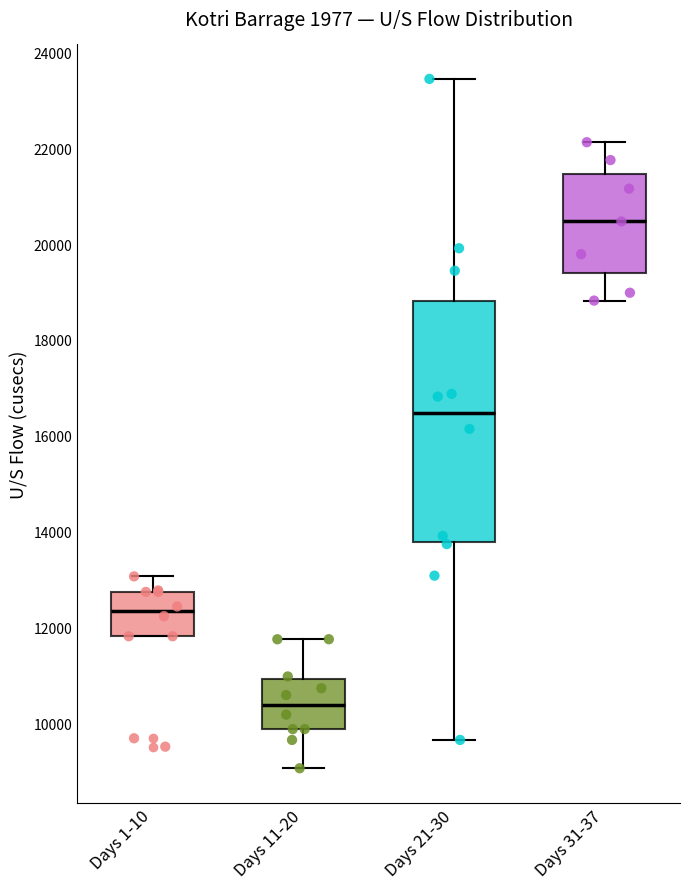

Where is the upper edge of the box for Days 1-10 on the y-axis? The values are not printed on the chart, so give them approximately, as read against the axis.

12800